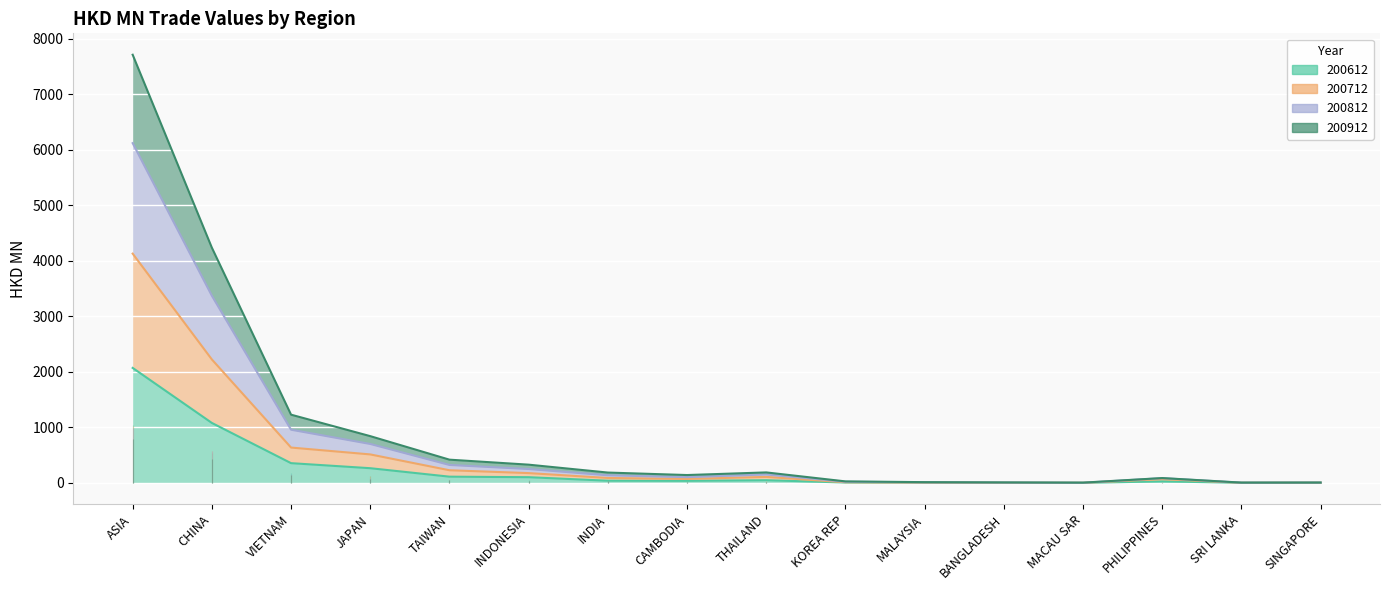

Between MALAYSIA and PHILIPPINES, which series saw the biggest shift?

200712